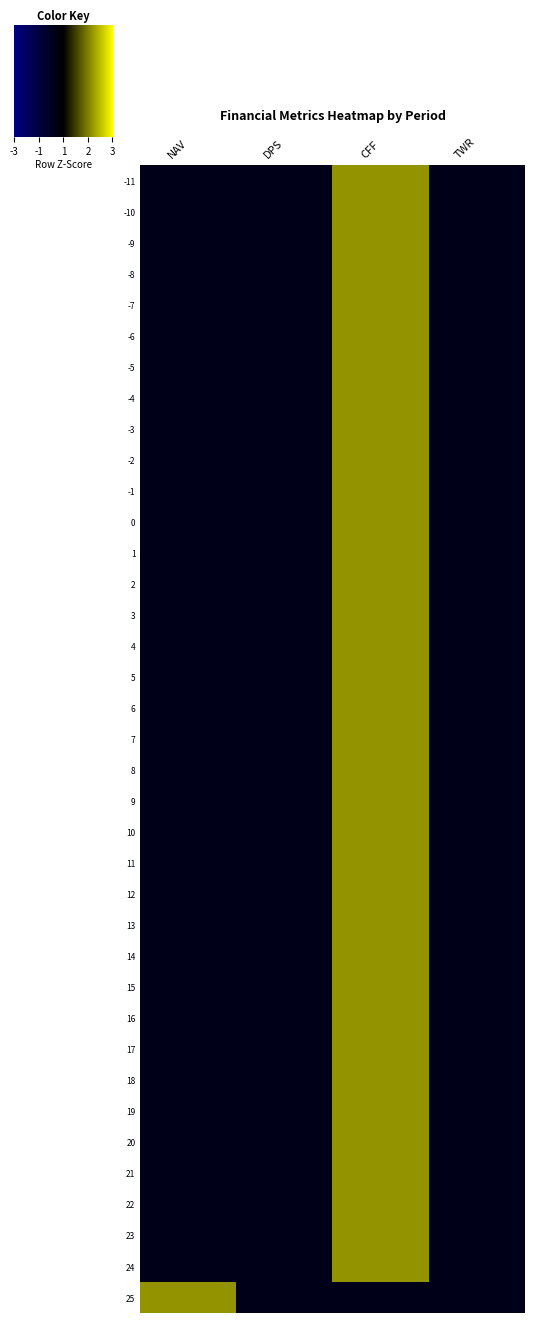

What is the sum of the 23 values at DPS and TWR?

-1.2